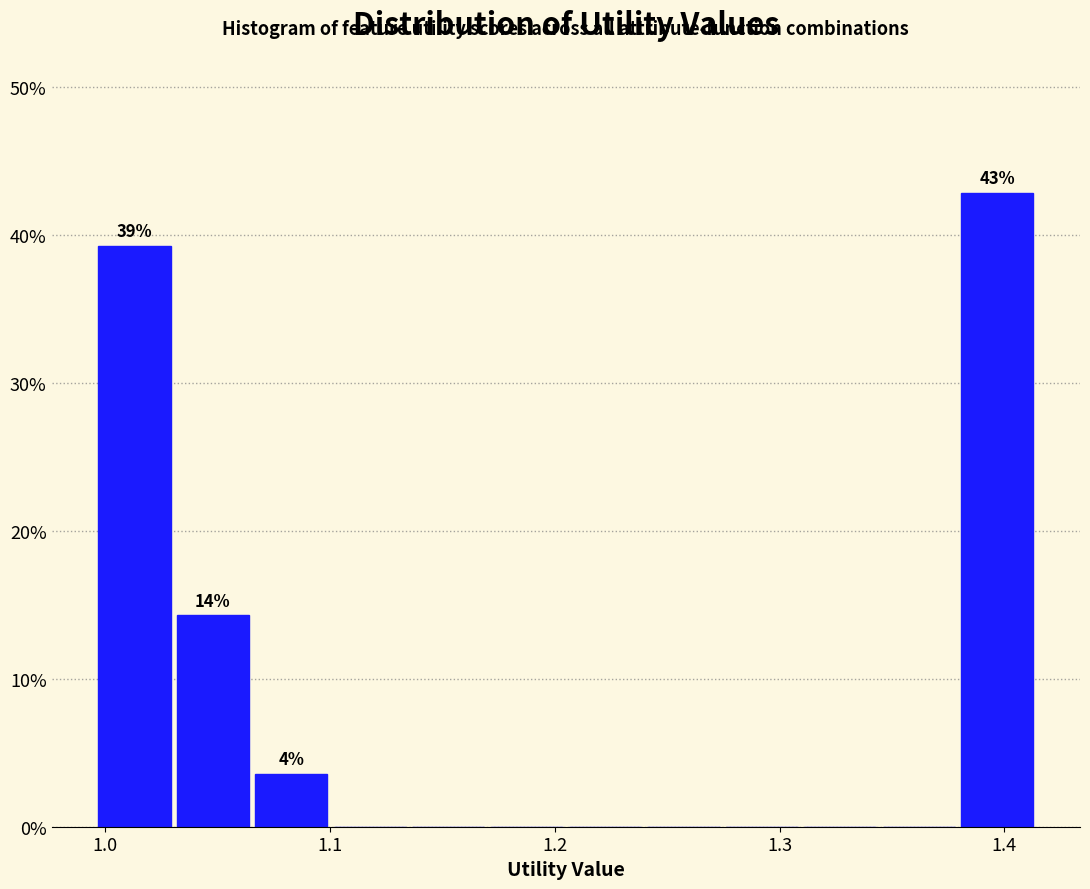

Read against the x-axis, roughly where is the centre of the tallest bar?

1.40